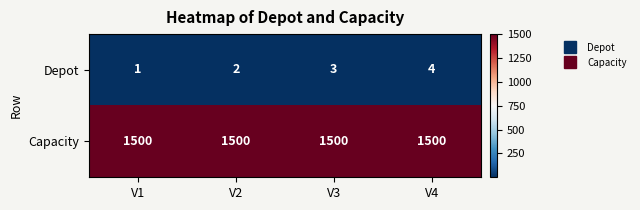

Which series changed the most between V1 and V4?

Depot